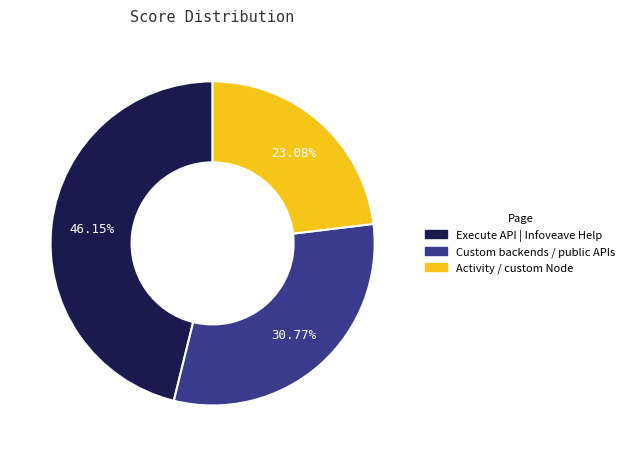

Is it true that Execute API | Infoveave Help is 46% of the pie?

True